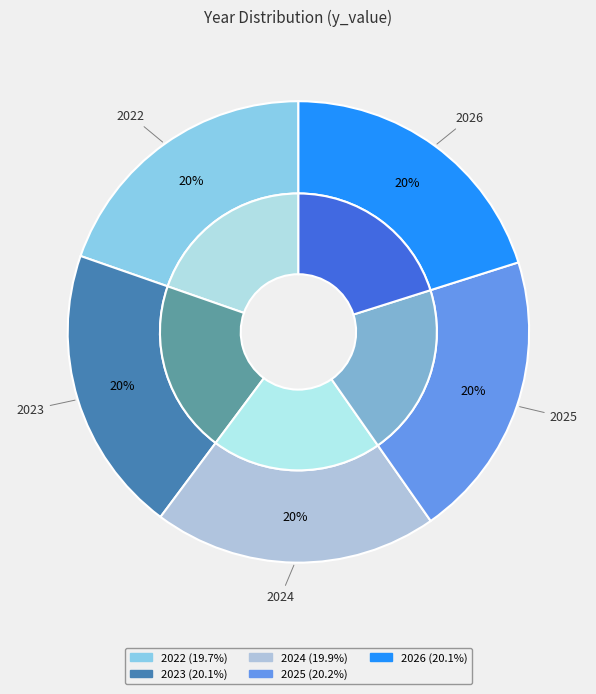

Count the number of slices in the pie.

5